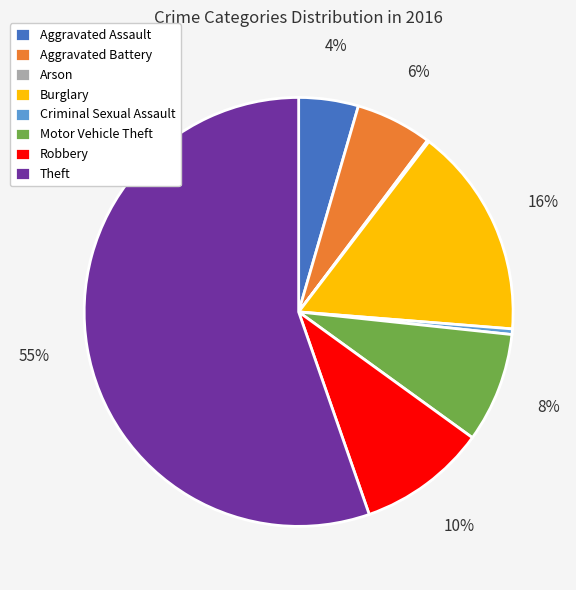

The Motor Vehicle Theft slice represents 8% of the pie. True or false?

True